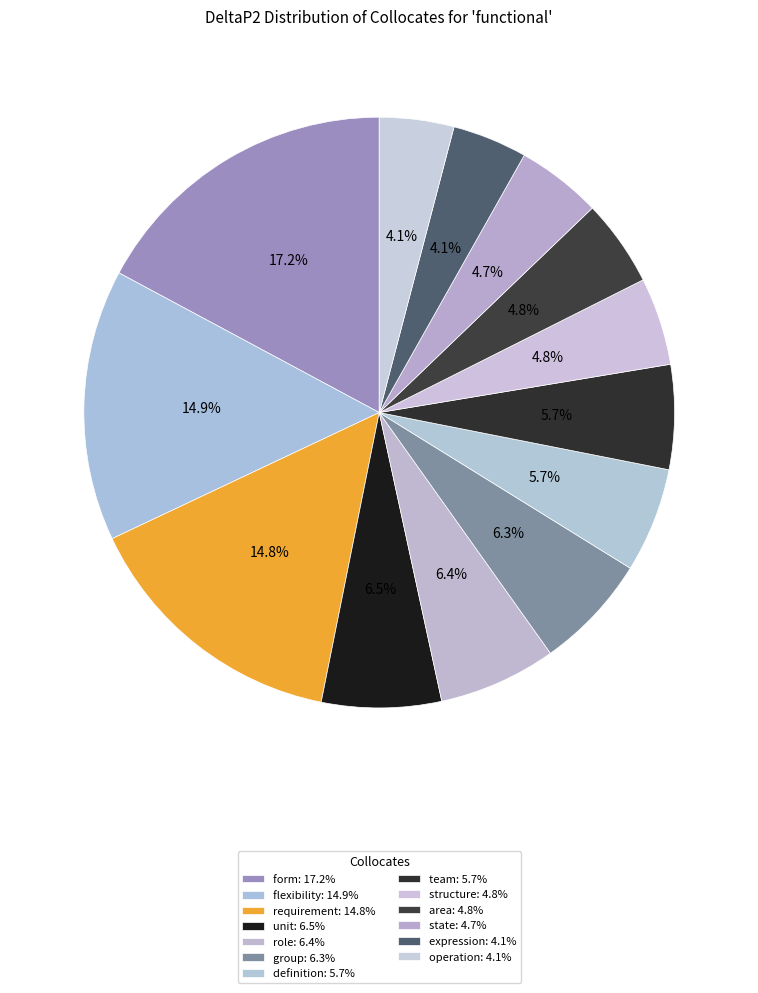

Does form represent more than half of the total?

No